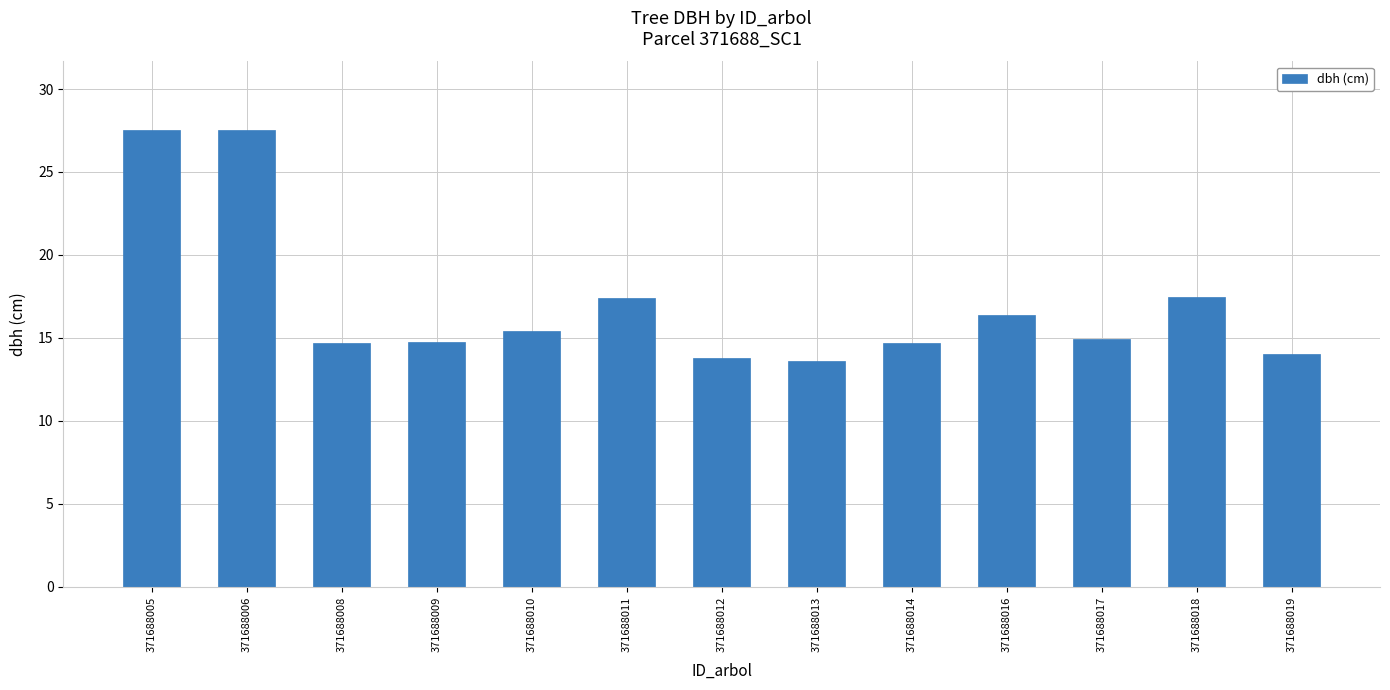

What is the value of the 8th bar from the left?

13.6